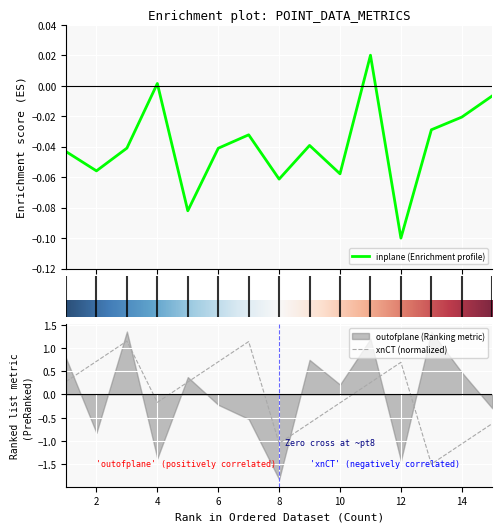

Rank the categories by inplane value from highest to lowest.

11, 4, 15, 14, 13, 7, 9, 3, 6, 1, 2, 10, 8, 5, 12